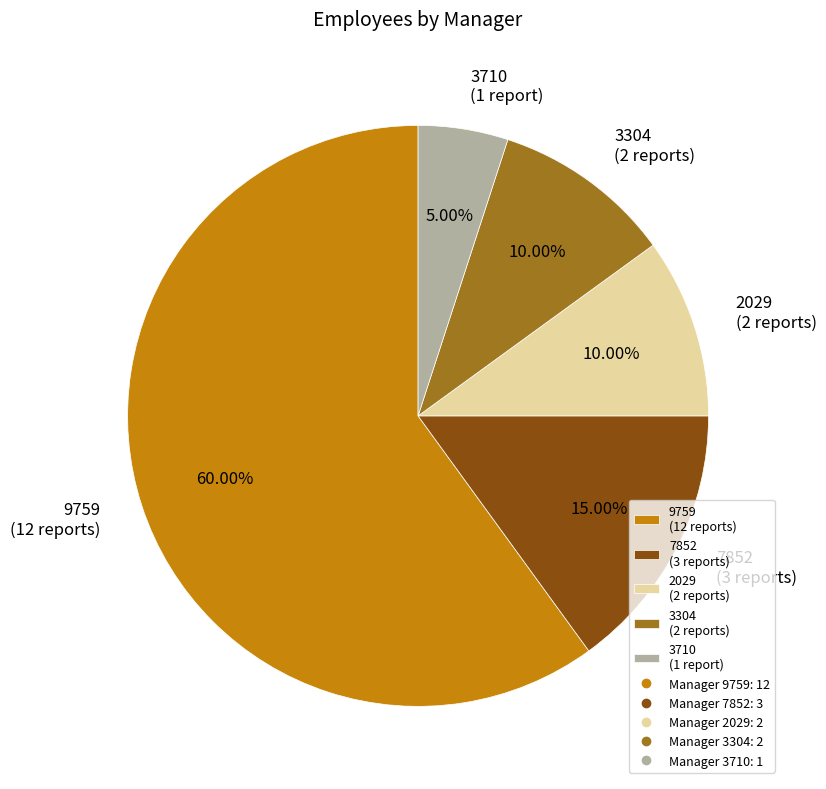

Which slice is the smallest?

3710 (1 report)